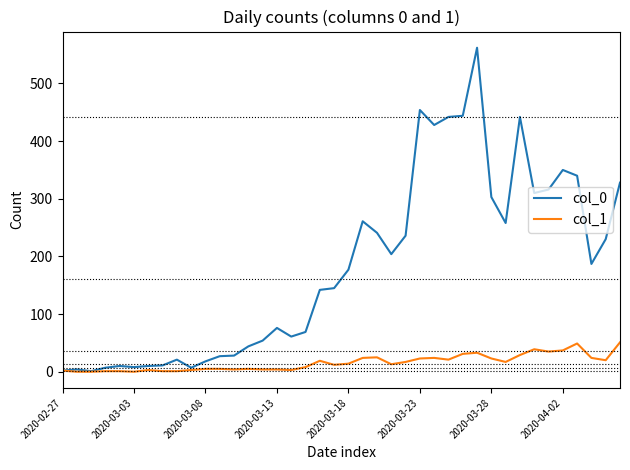

List the series in order of their overall mean, lowest first.

col_1, col_0